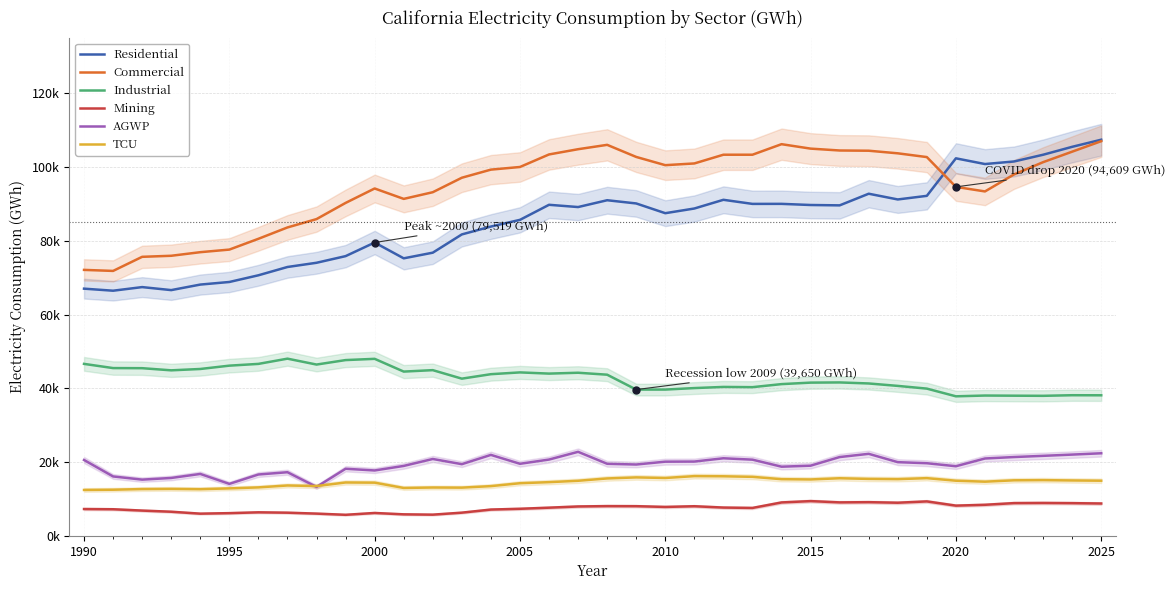

What is the average value of the AGWP series?

19299.0